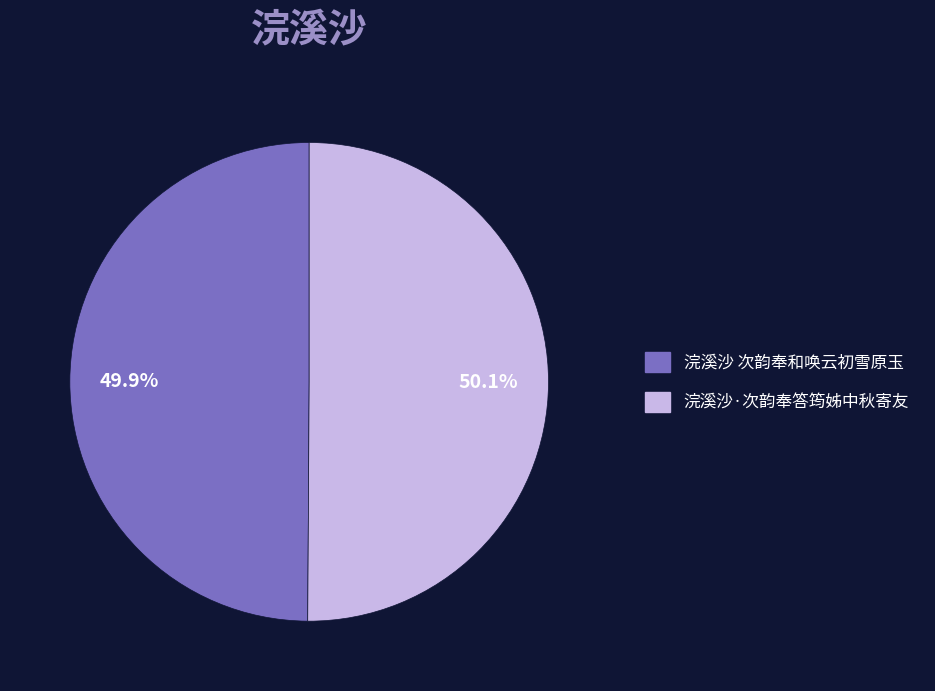

What is the ratio of the value at 浣溪沙·次韵奉答筠姊中秋寄友 to the value at 浣溪沙 次韵奉和唤云初雪原玉?

1.0